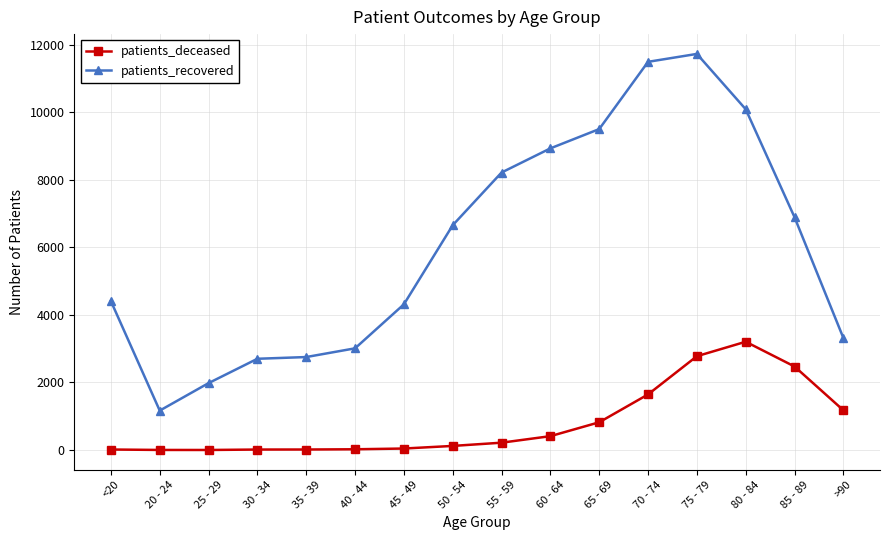

What is the total value across all series at 30 - 34?

2718